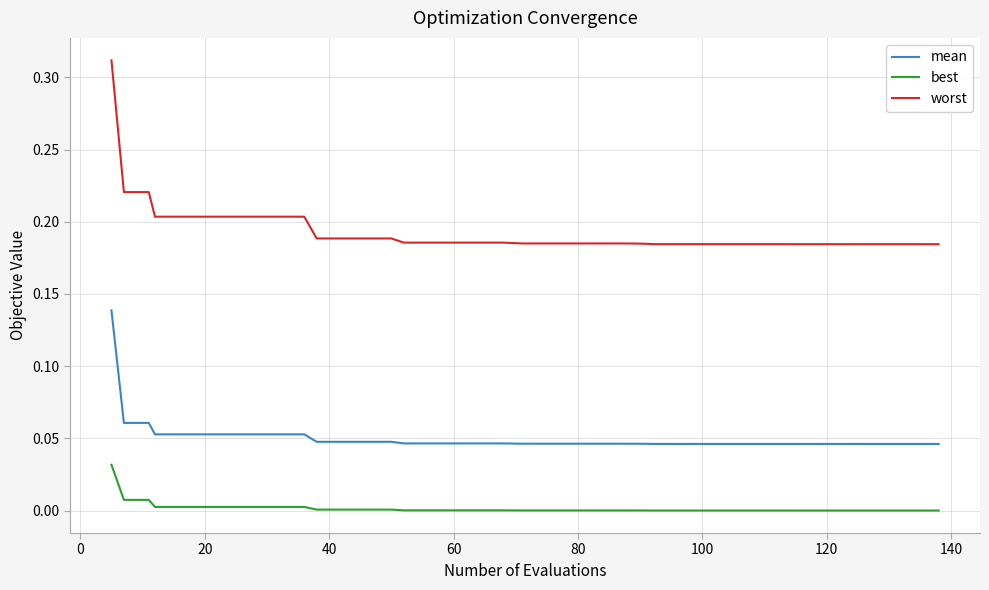

How many series are shown in this chart?

3